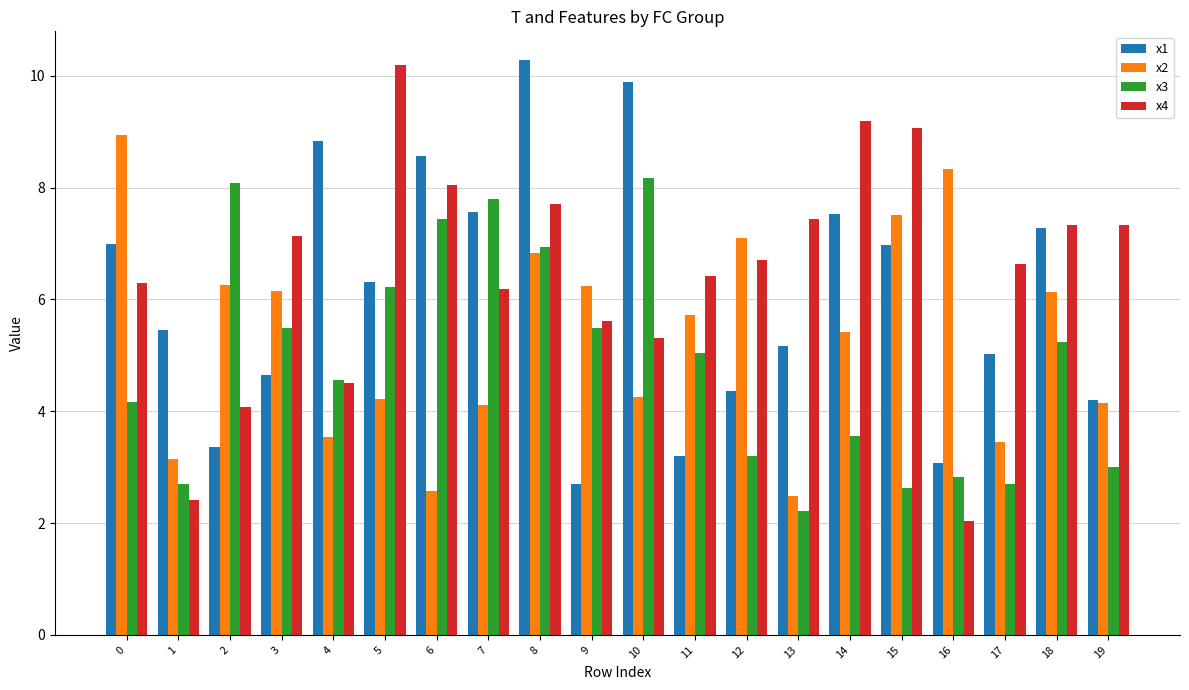

What are all the series names shown in the legend?

x1, x2, x3, x4